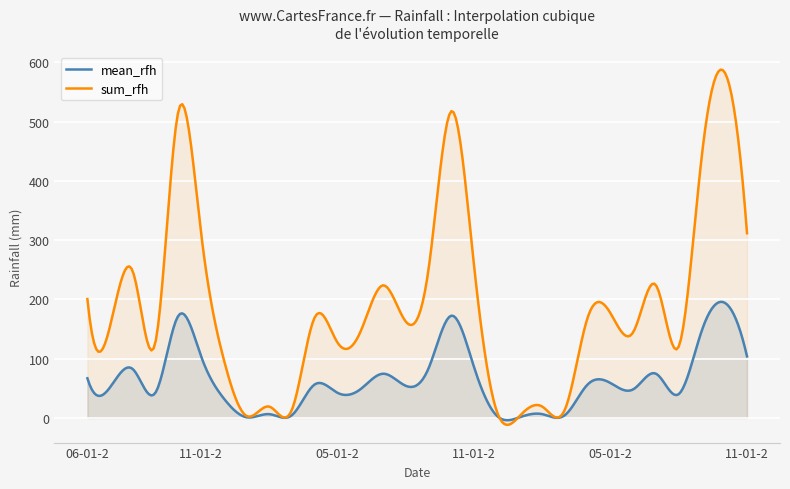

True or false: mean_rfh and sum_rfh cross at least once.

True